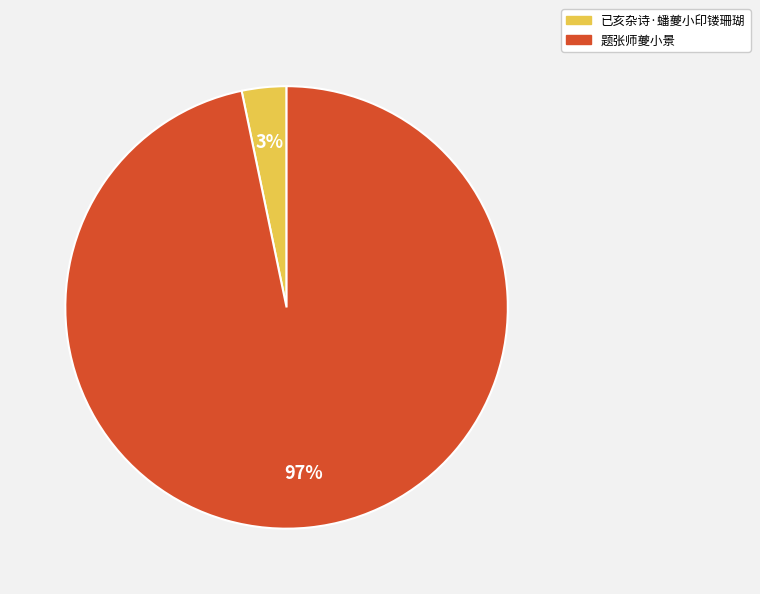

To the nearest percent, what is the combined percentage of 已亥杂诗·蟠夔小印镂珊瑚 and 题张师夔小景?

100%